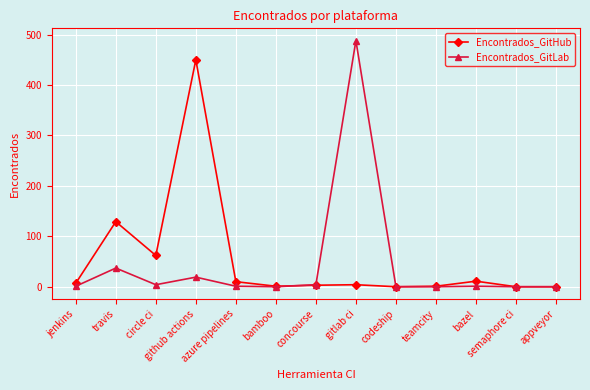

At which category is the sum across all series the highest?

gitlab ci